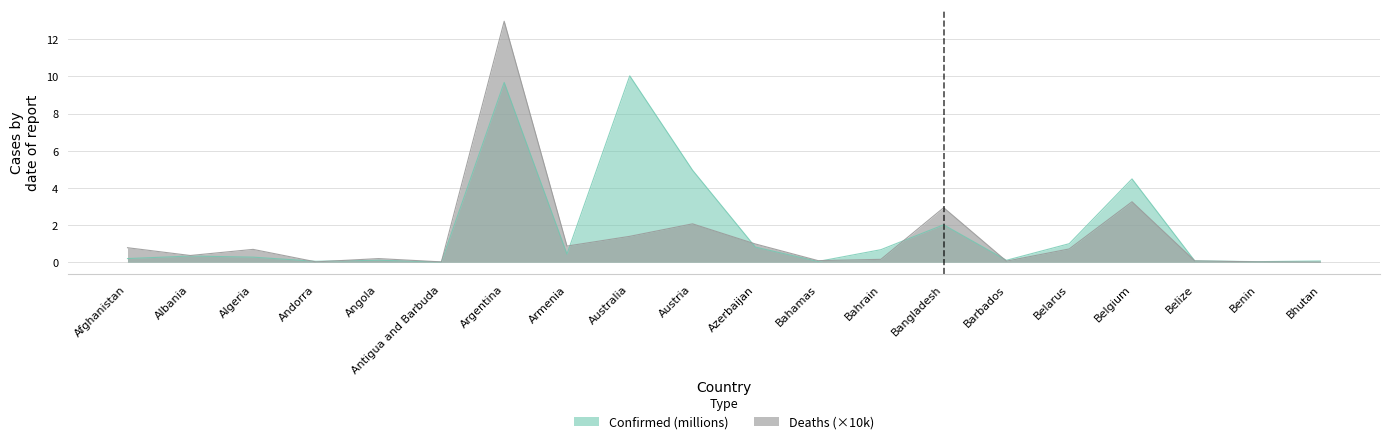

What is the total value across all series at Belize?

0.1